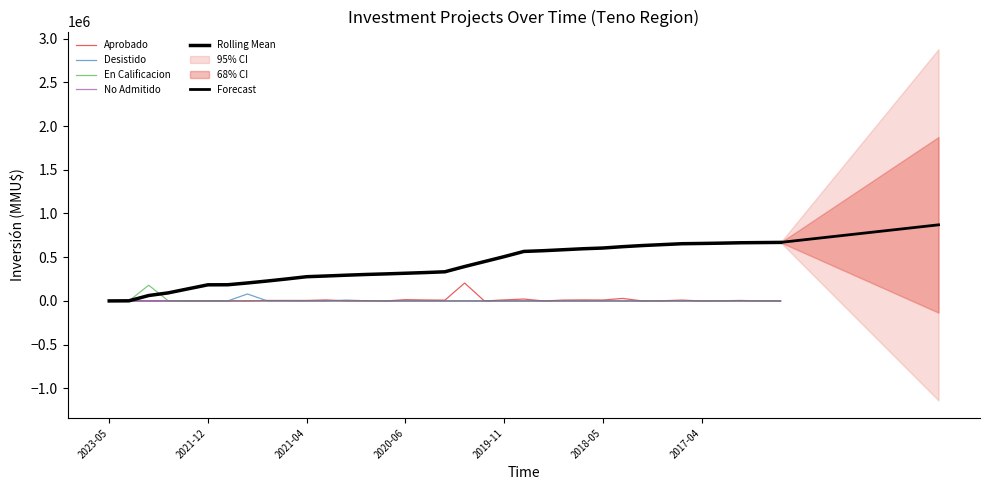

What is the total value across all series at 2020-06?

15000